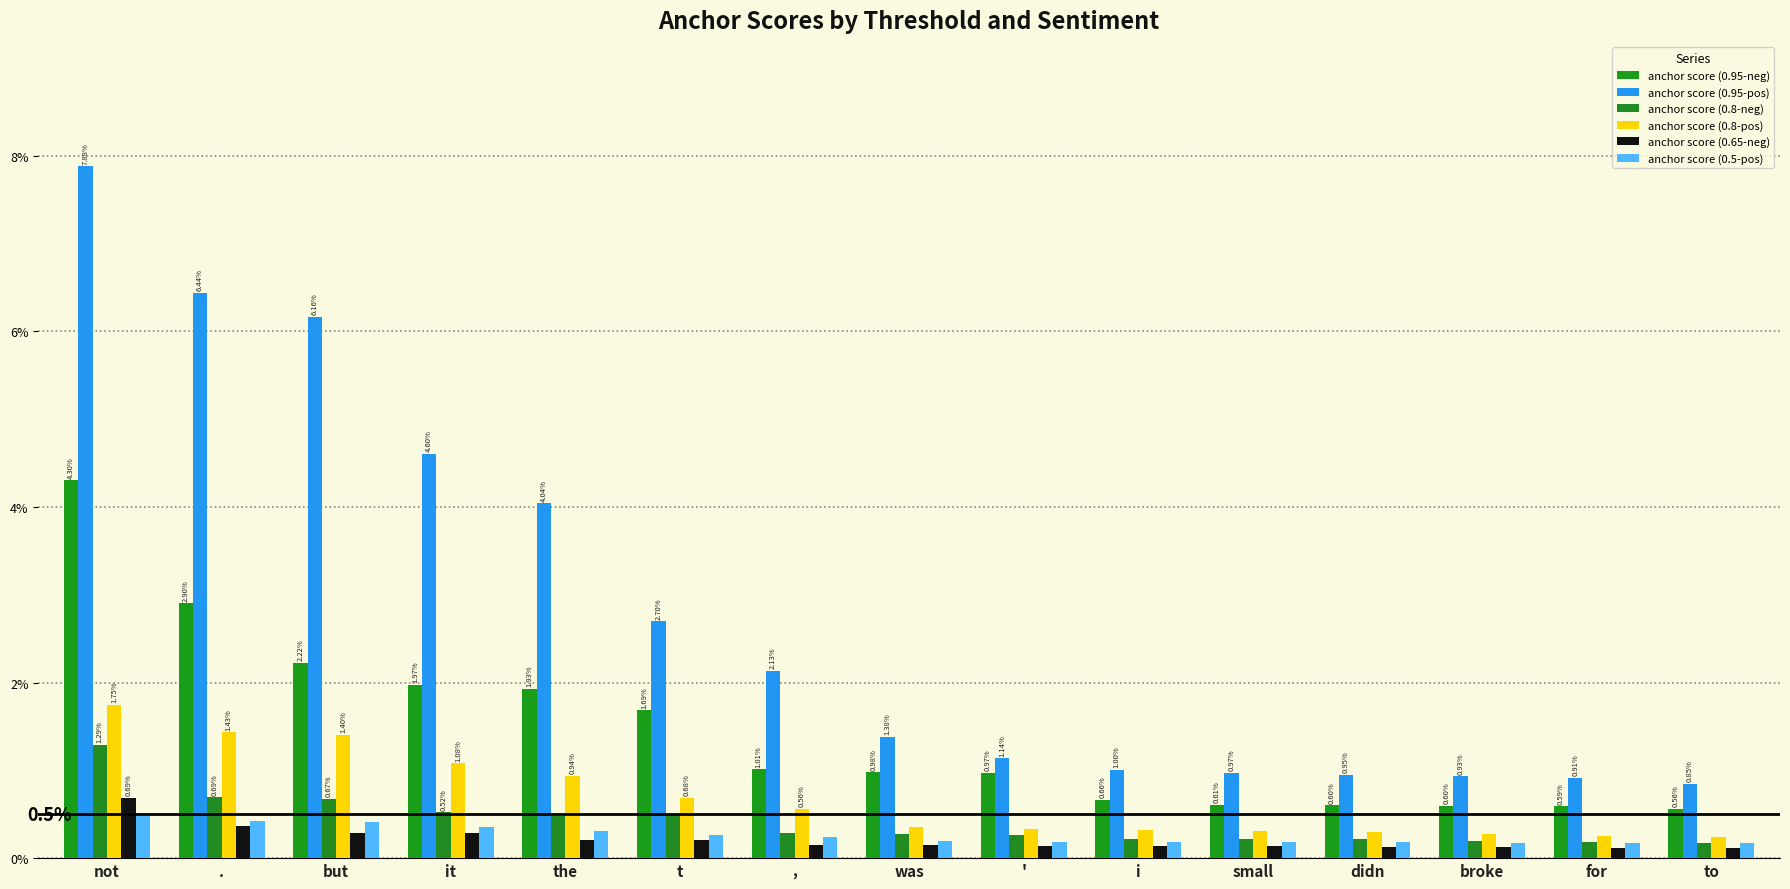

List the series in order of their peak value, highest first.

anchor score (0.95-pos), anchor score (0.95-neg), anchor score (0.8-pos), anchor score (0.8-neg), anchor score (0.65-neg), anchor score (0.5-pos)